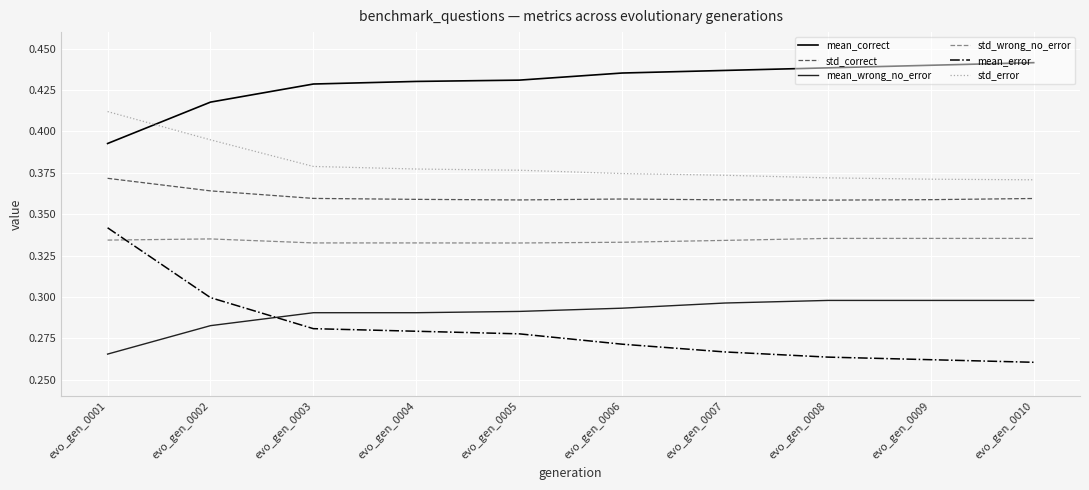

Is it true that mean_error equals 0.3 at evo_gen_0001?

True